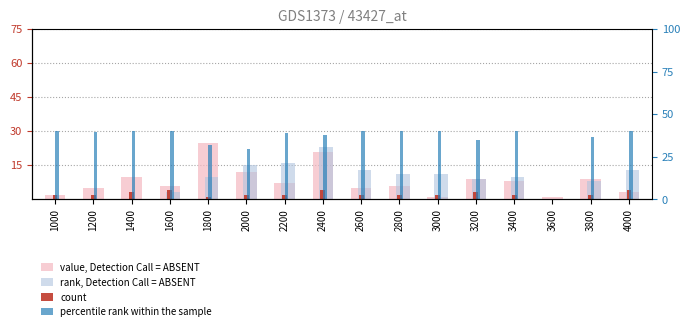

What is the approximate value of percentile rank within the sample at 1400?

30.0